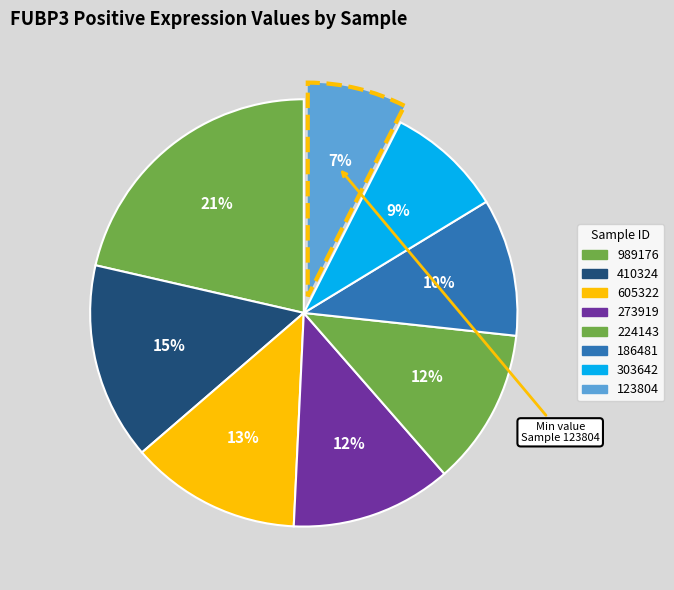

The 224143 slice represents 1% of the pie. True or false?

False